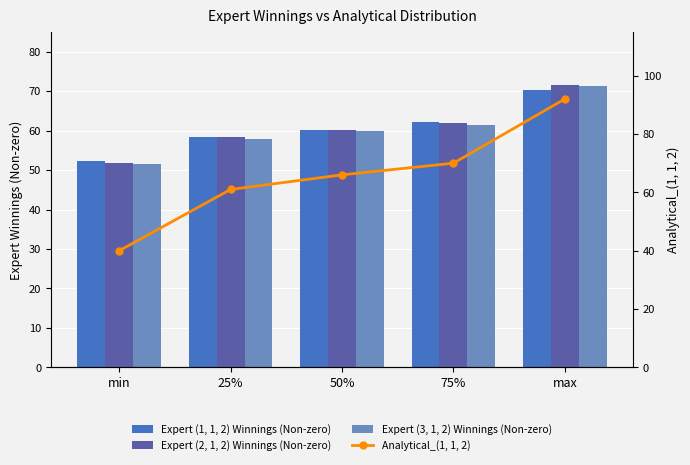

How many values in the Expert (1, 1, 2) Winnings (Non-zero) series exceed 60?

3